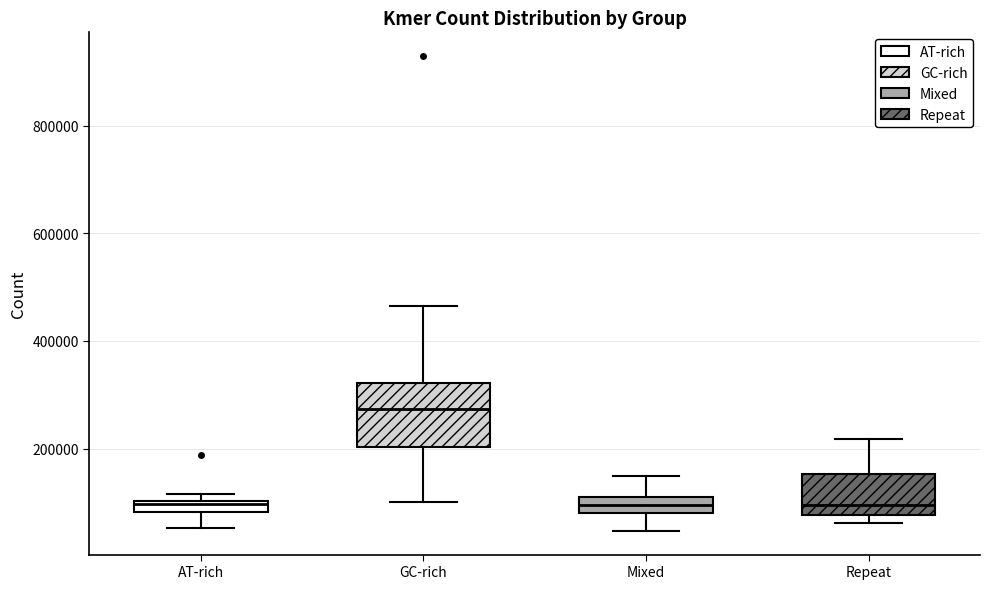

Comparing the boxes themselves (not the whiskers), which one is the tallest?

GC-rich